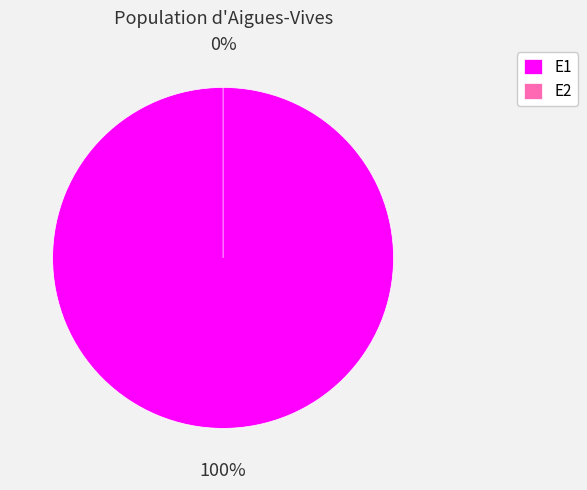

Count the number of slices in the pie.

2